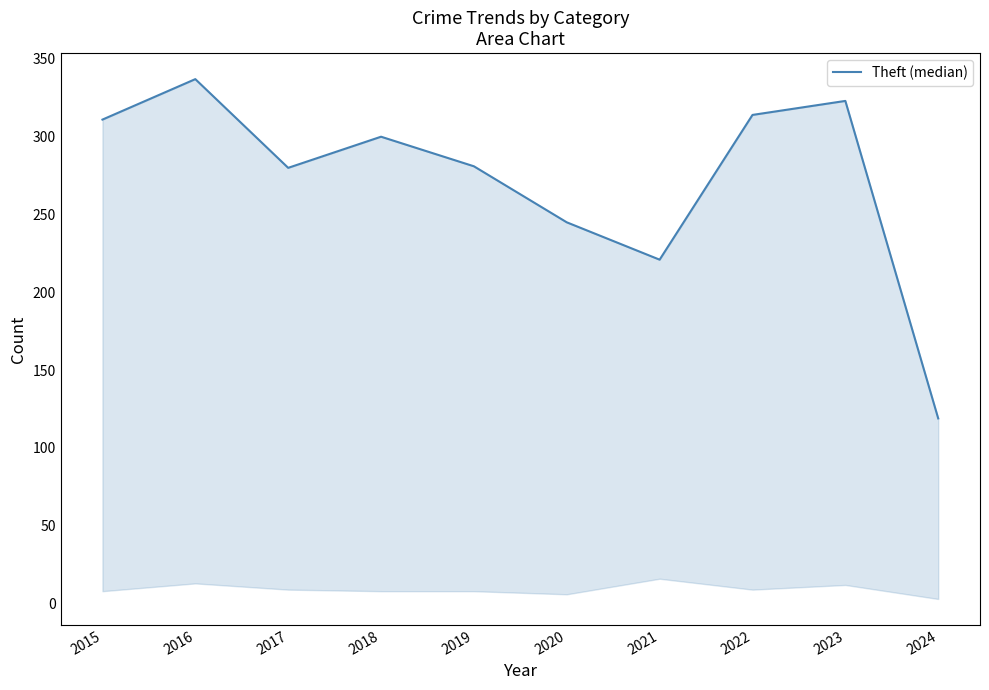

How many values are below 300?

5